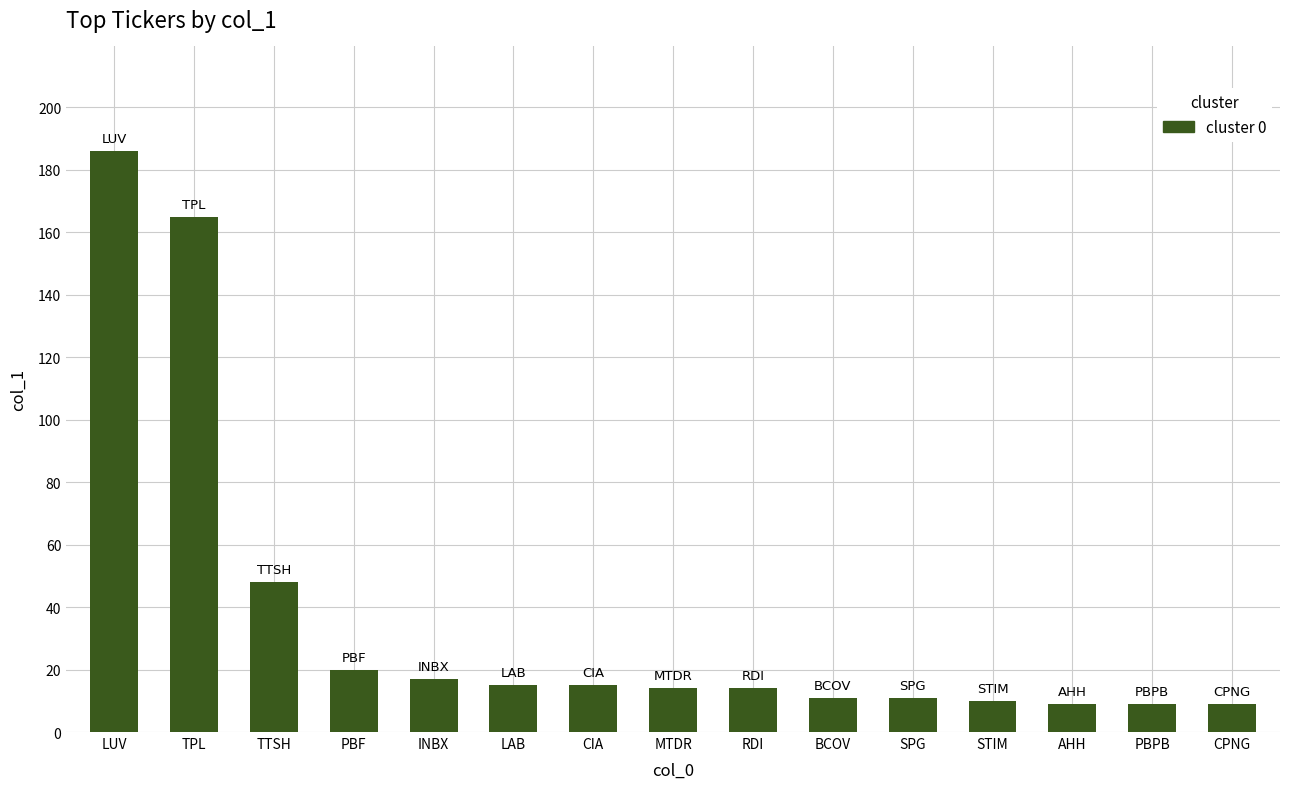

What is the difference between the maximum and second lowest values?

177